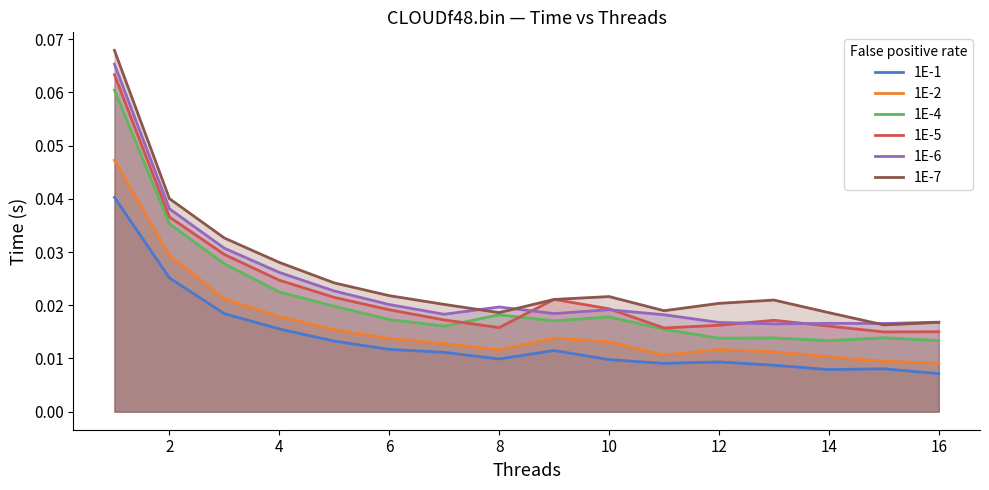

Which series has the widest spread of values?

1E-7